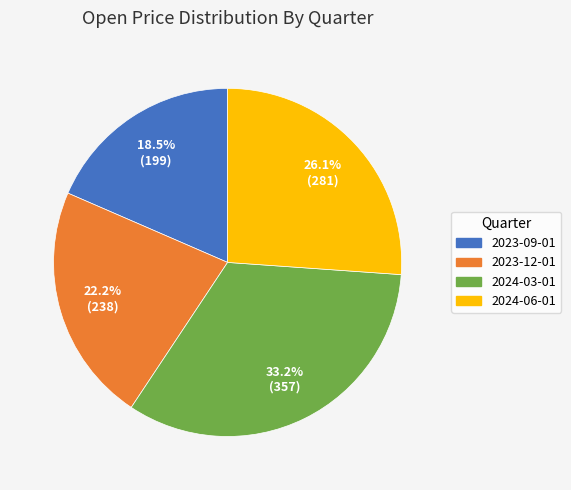

Combined, what portion of the pie is 2023-09-01 and 2024-03-01?

51.7%